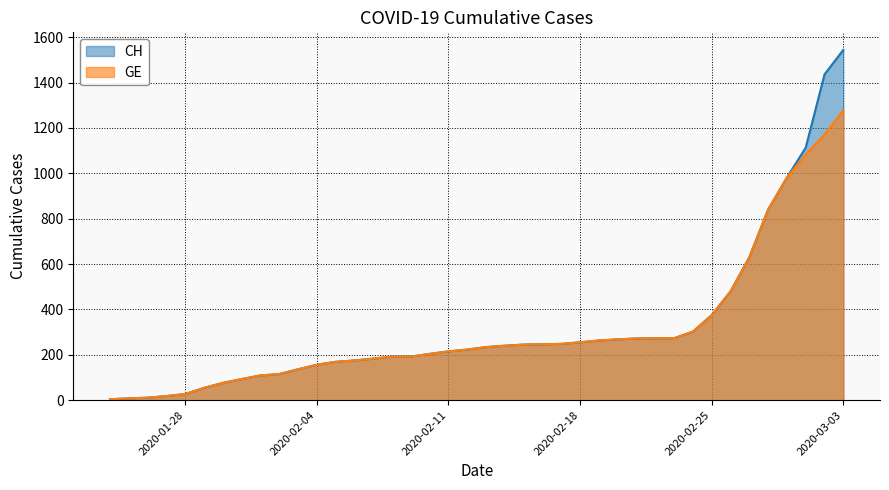

How many values in the CH series exceed 234?

19